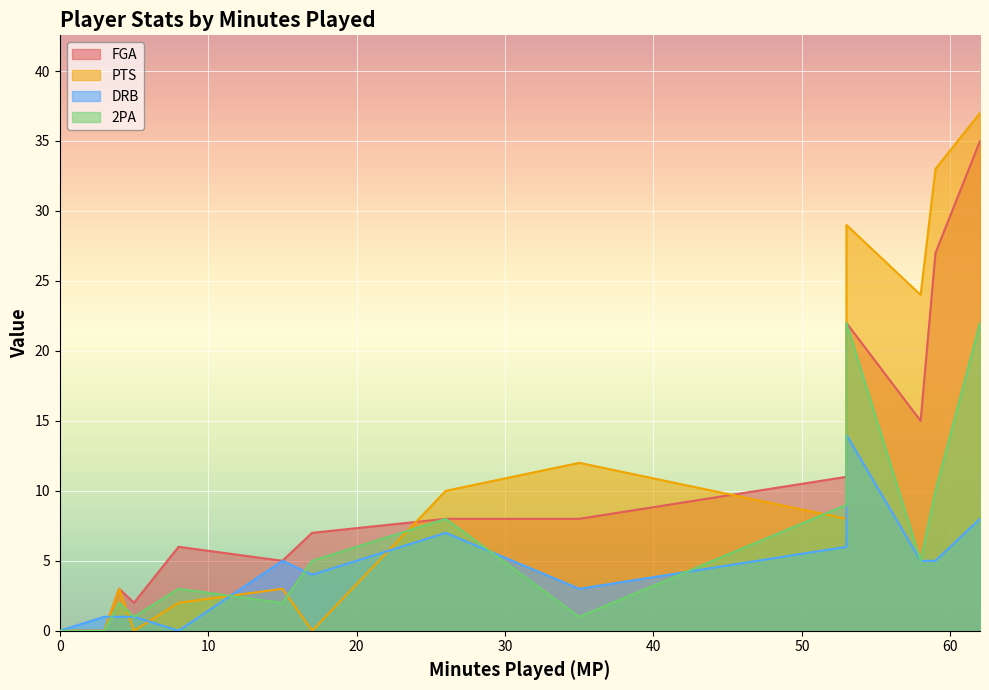

The value of DRB at 35 is 1. True or false?

False